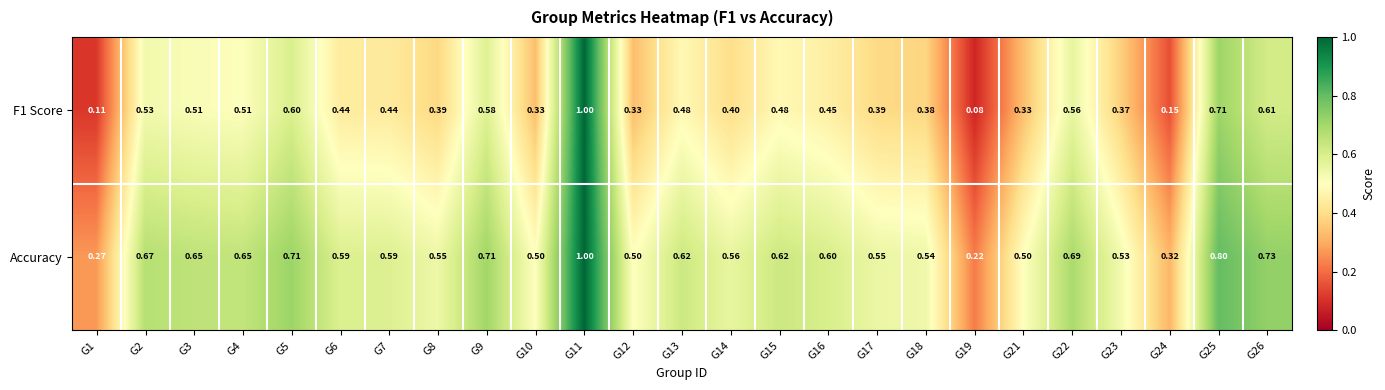

What is the total value across all series at G12?

0.8